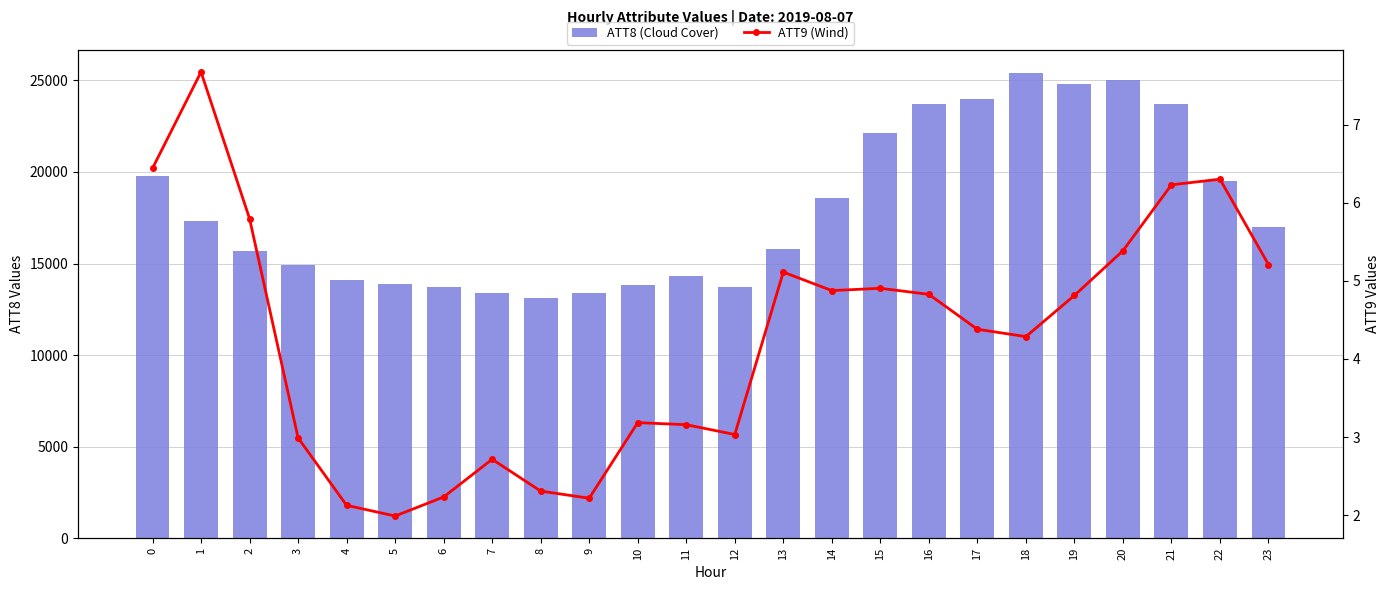

What is the sum of all ATT9 (Wind) values?

102.2